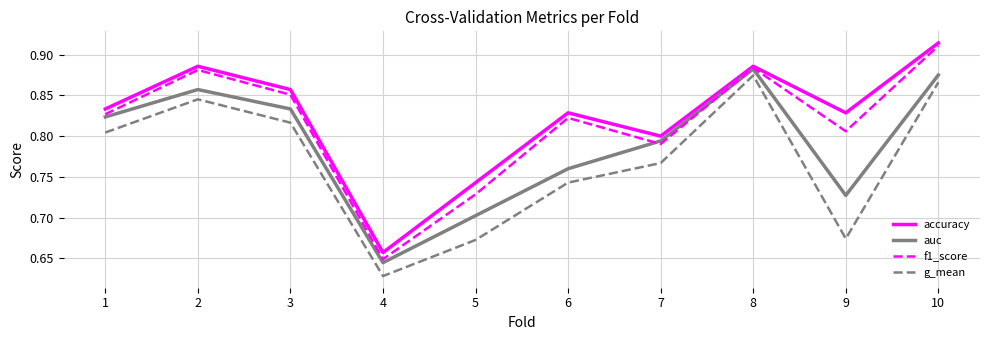

In accuracy, how many points are higher than both neighbors (excluding endpoints)?

3